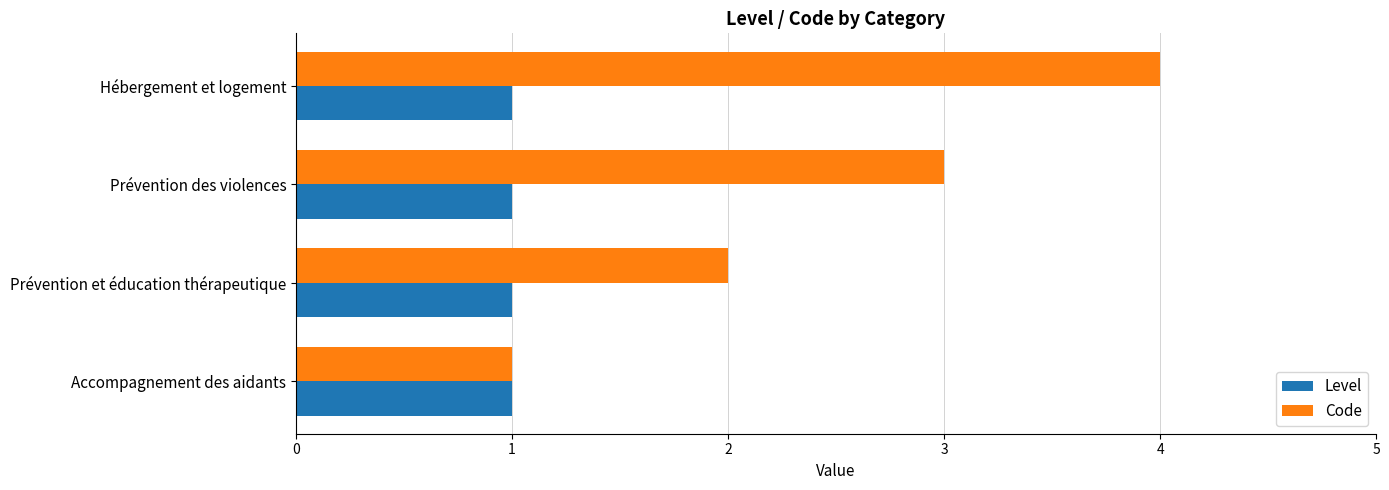

What is the sum of all Code values?

10